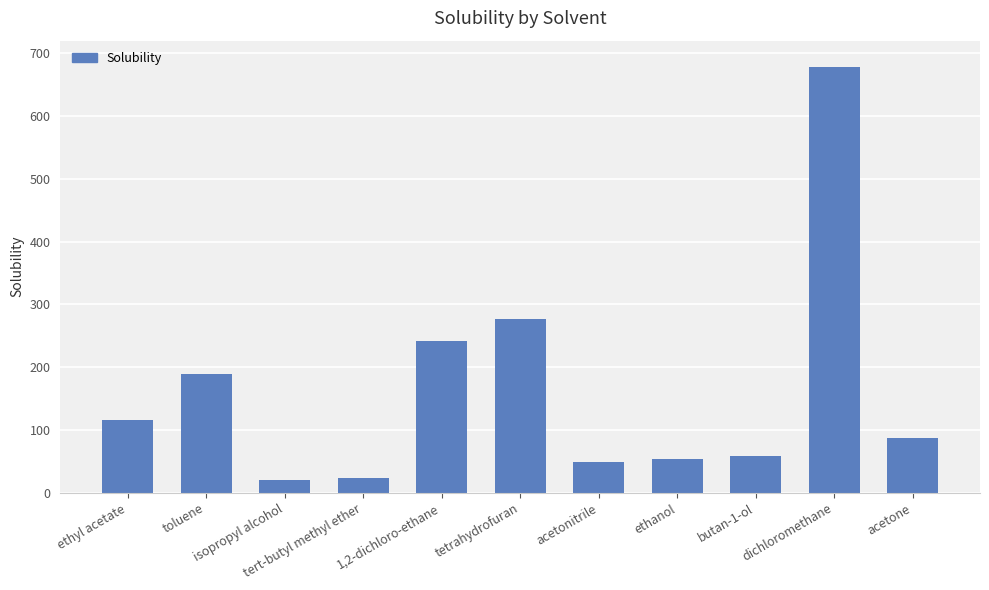

How many bars are there in total?

11